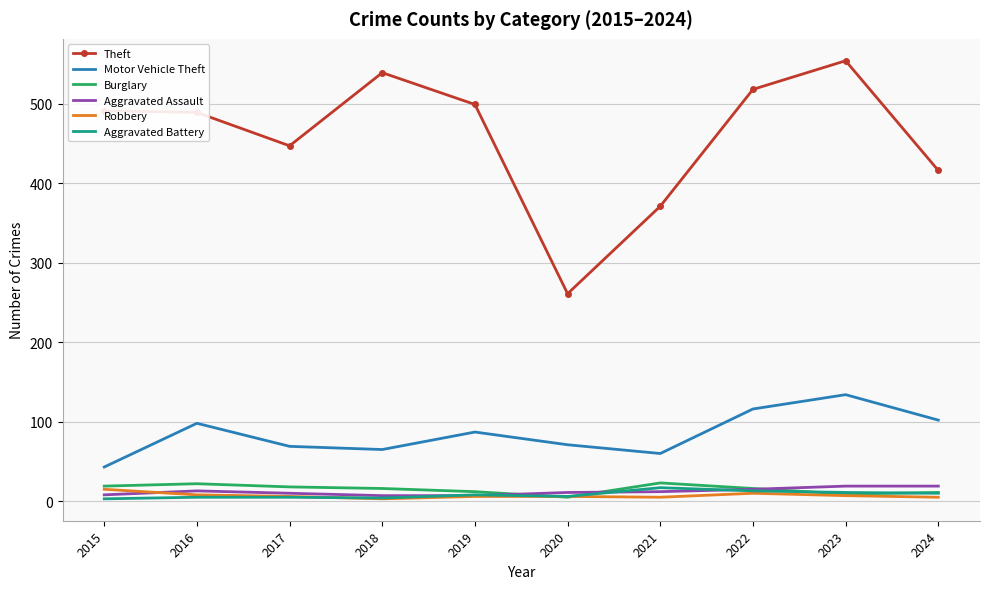

At which label does Theft reach its minimum?

2020